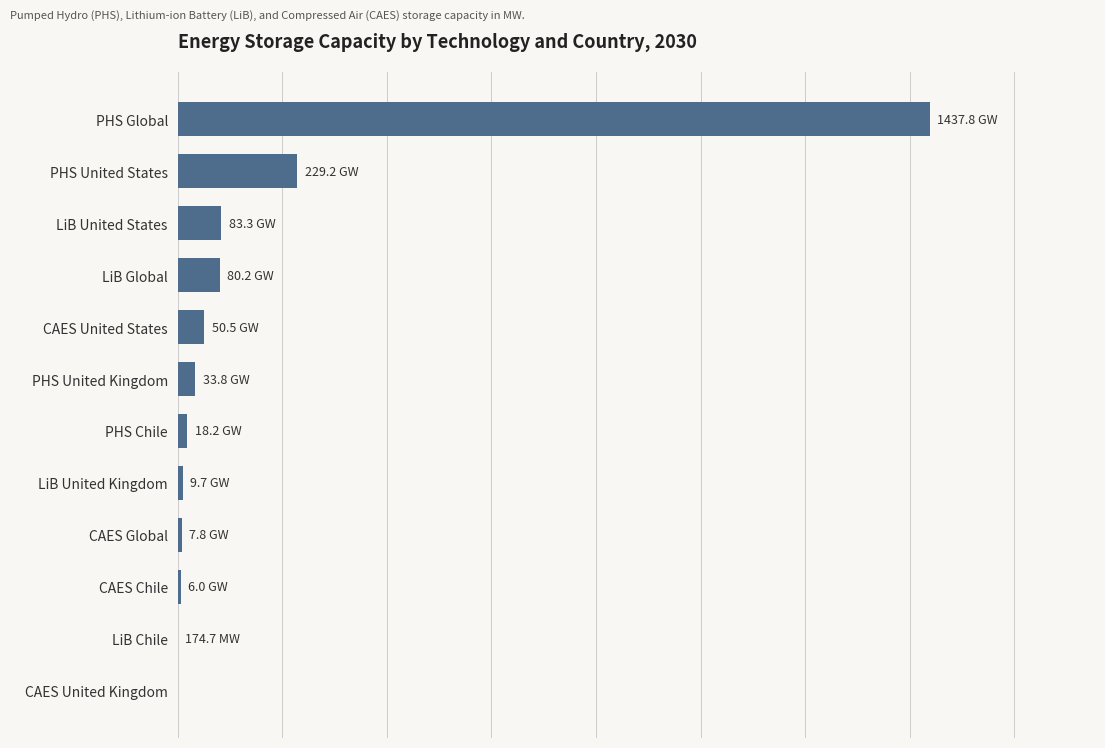

How many values are below 33800?

6